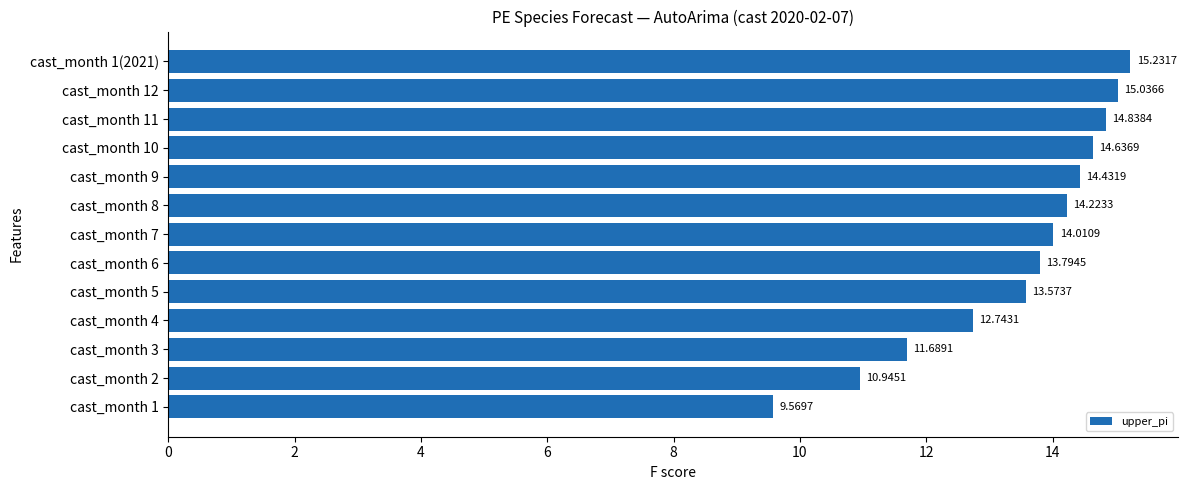

Rank the categories by value from lowest to highest.

cast_month 1, cast_month 2, cast_month 3, cast_month 4, cast_month 5, cast_month 6, cast_month 7, cast_month 8, cast_month 9, cast_month 10, cast_month 11, cast_month 12, cast_month 1(2021)